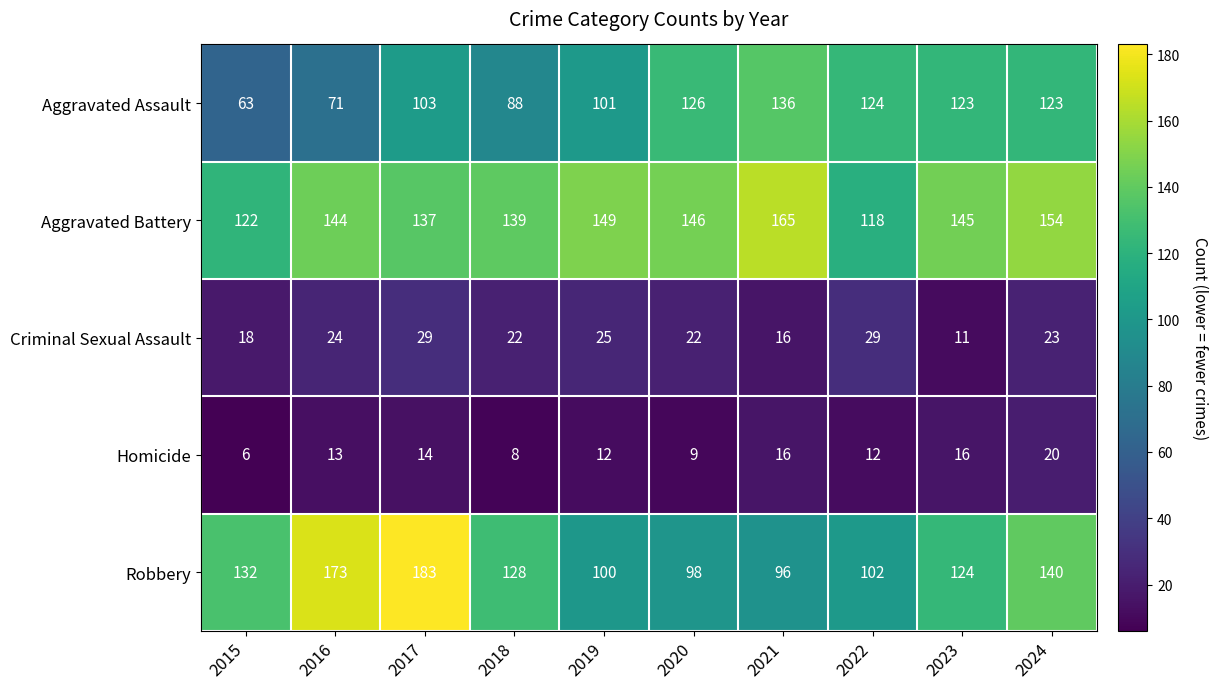

At which label does Criminal Sexual Assault reach its minimum?

2023